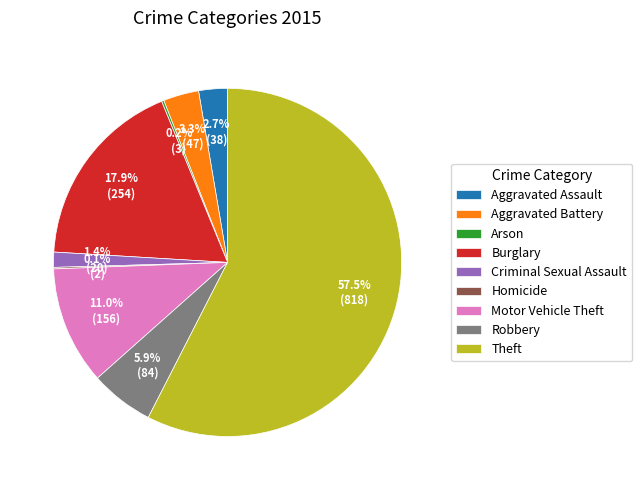

Which slice is the largest?

Theft